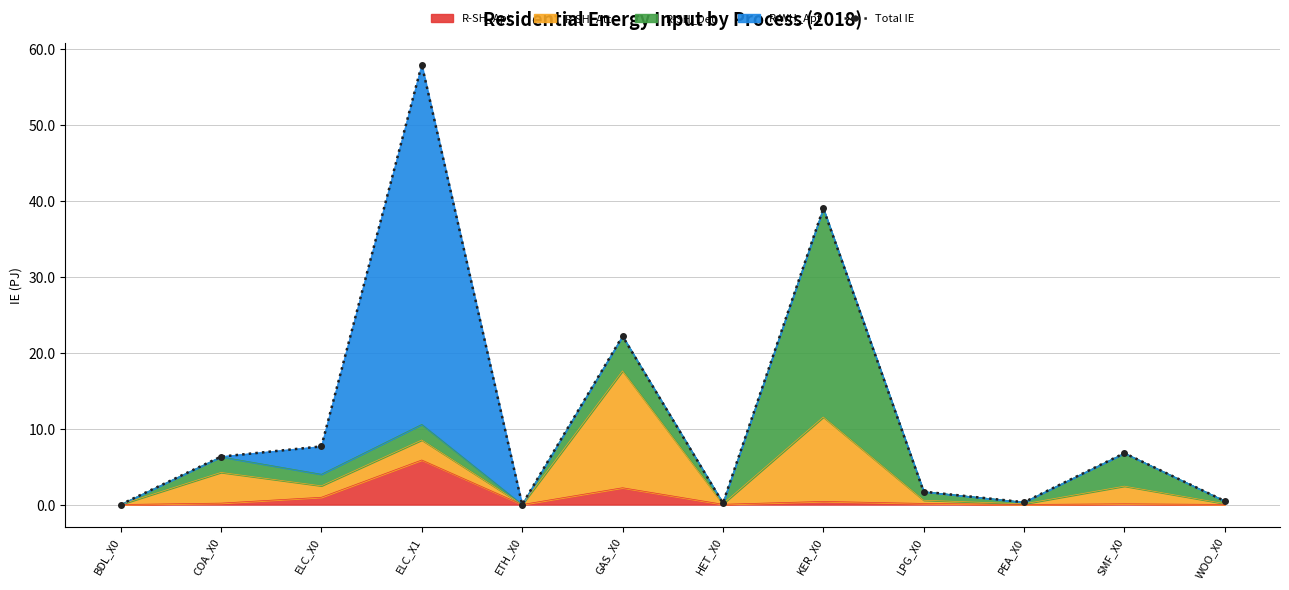

What is the average value?

11.9